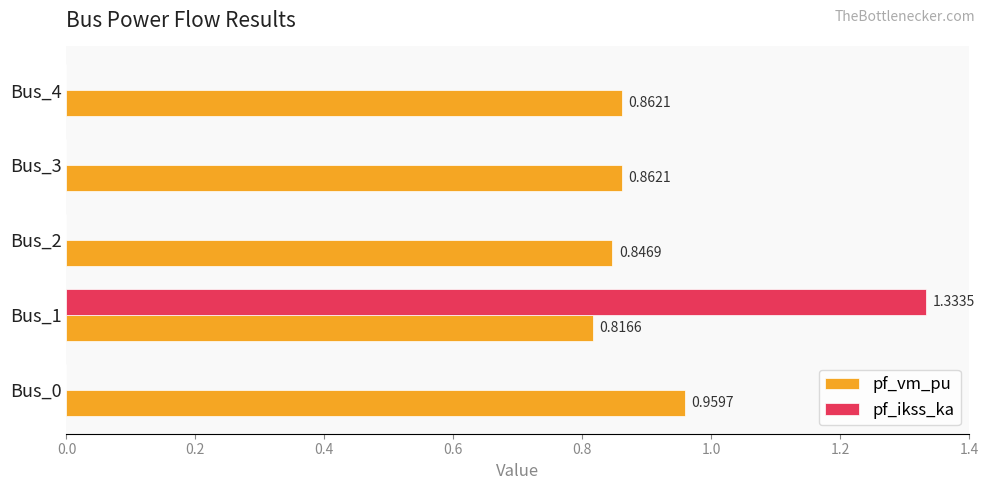

What is the sum of all pf_vm_pu values?

4.3